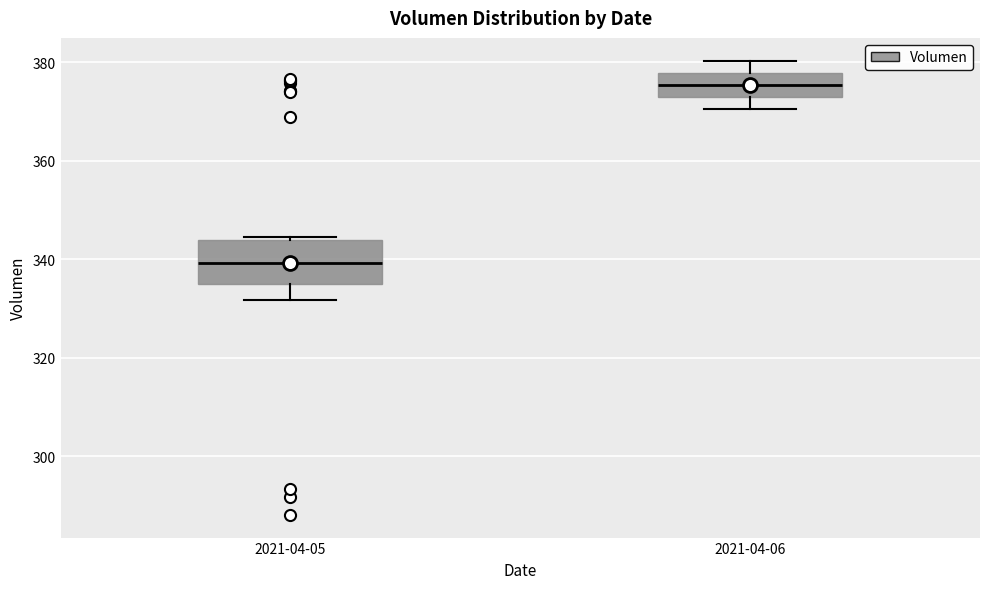

Reading left to right, transcribe this box plot: for each box, give where its median line is, the range the box spans, and where its two whiskers end, as read against the y-axis. The values are not printed on the chart, so give them approximately, as read against the axis.

2021-04-05: median 340, box 334 to 344, whiskers 332 to 344
2021-04-06: median 376, box 374 to 378, whiskers 370 to 380